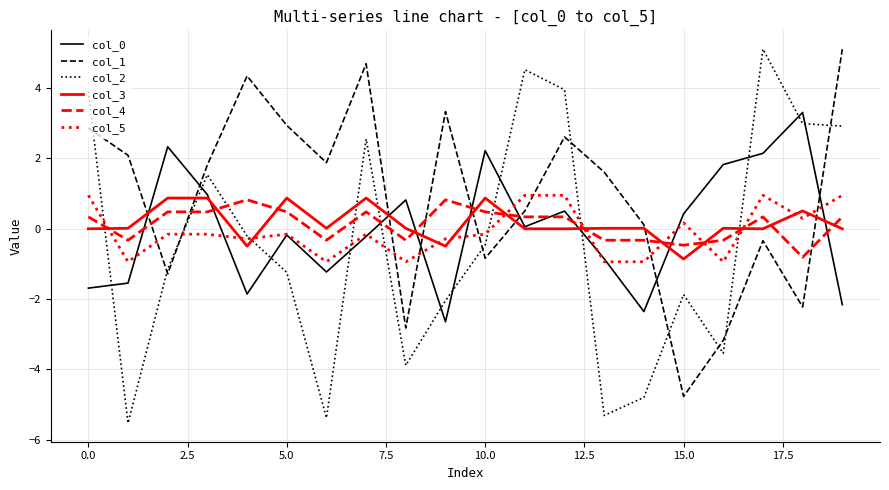

Which series has the widest spread of values?

col_2